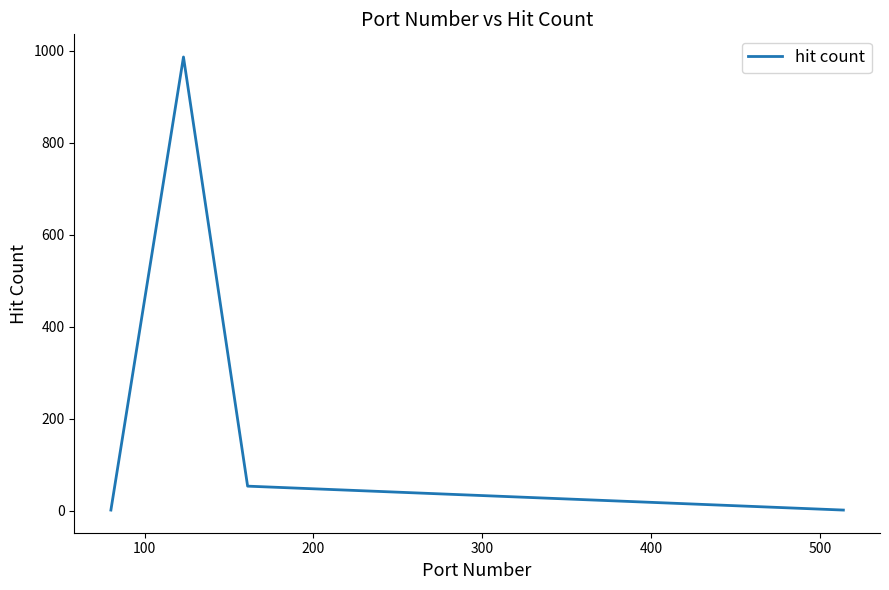

What is the maximum value shown in the chart?

986